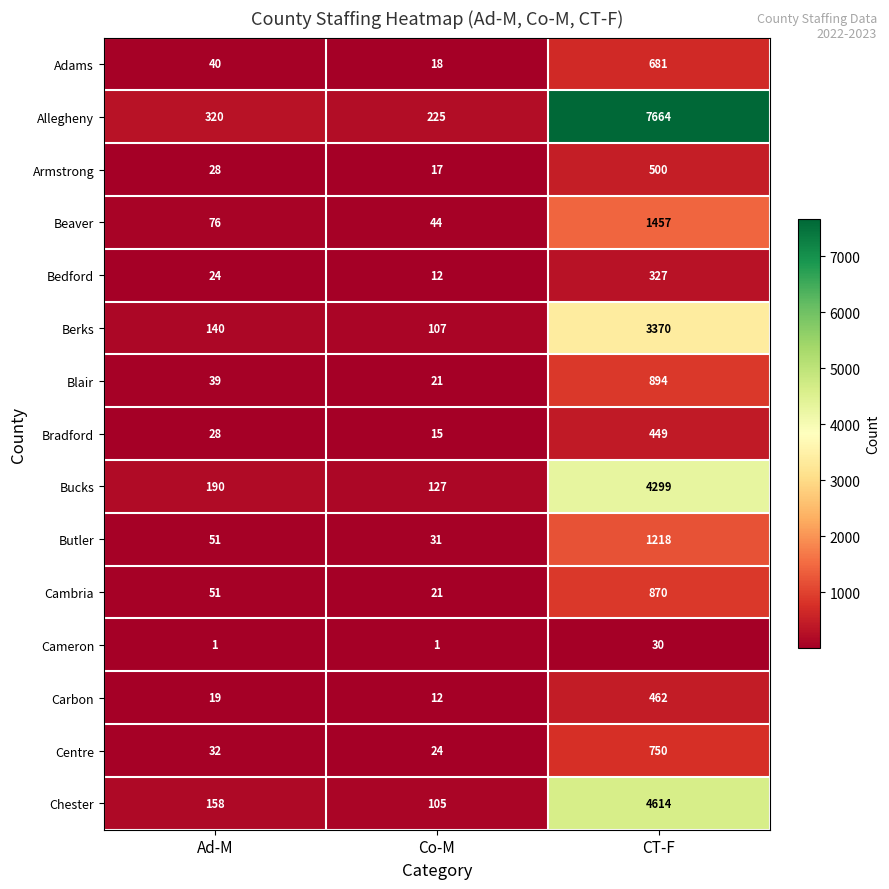

Which series has the largest range (max minus min)?

Allegheny